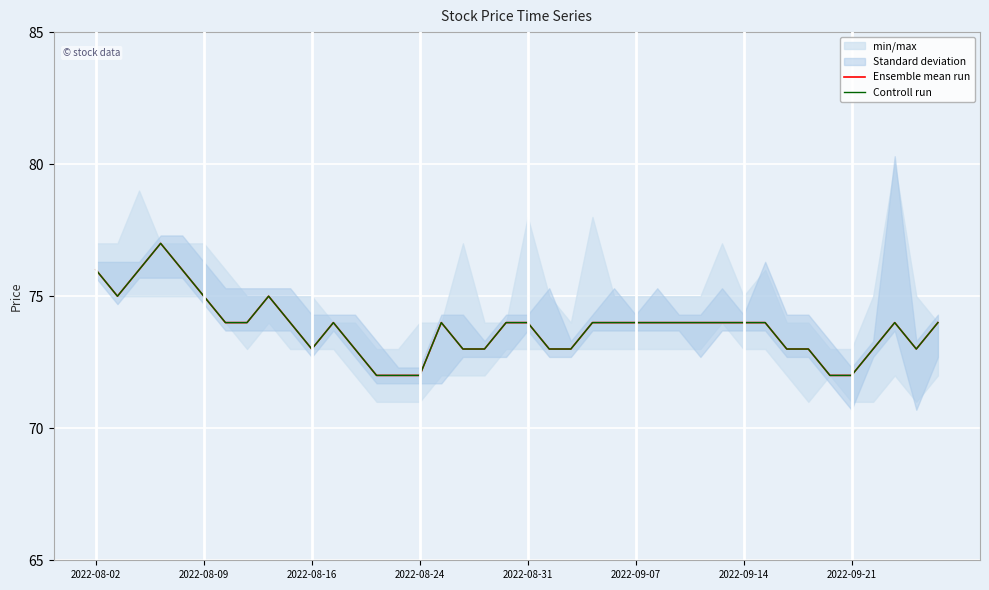

Between 34 and 25, which is larger?

25